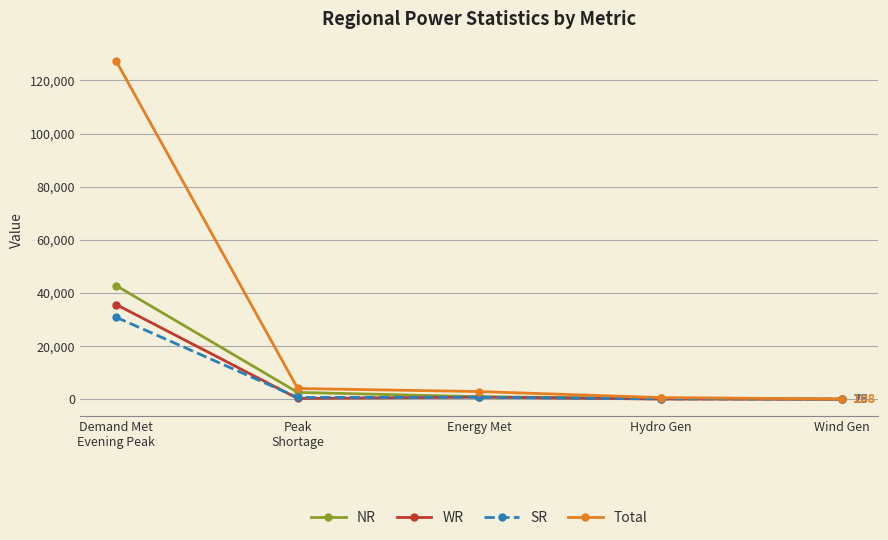

Which series has the widest spread of values?

Total